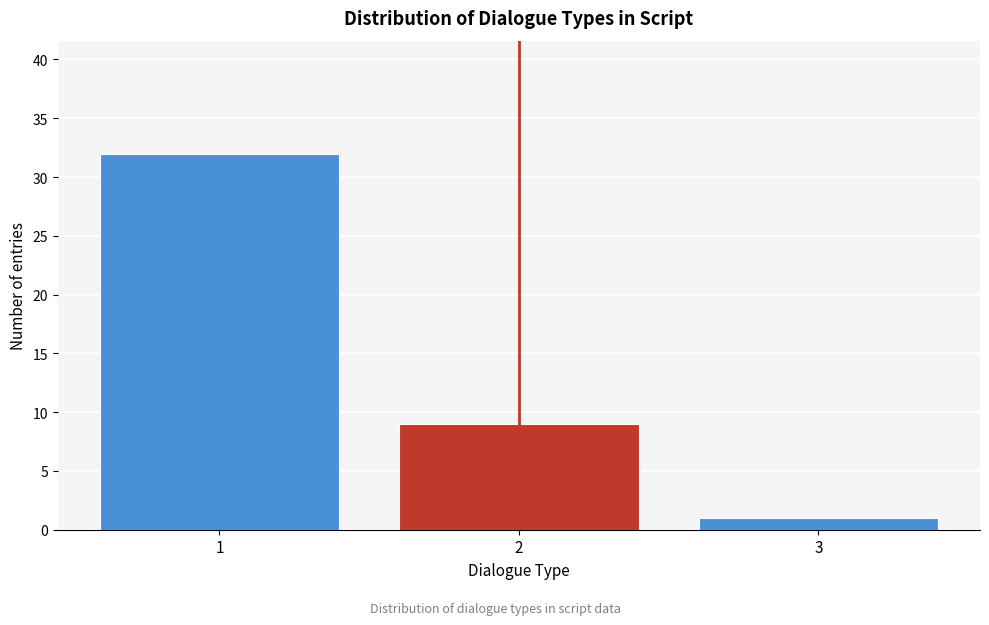

Reading right to left, extract all data points from this chart.

3=1	2=9	1=32